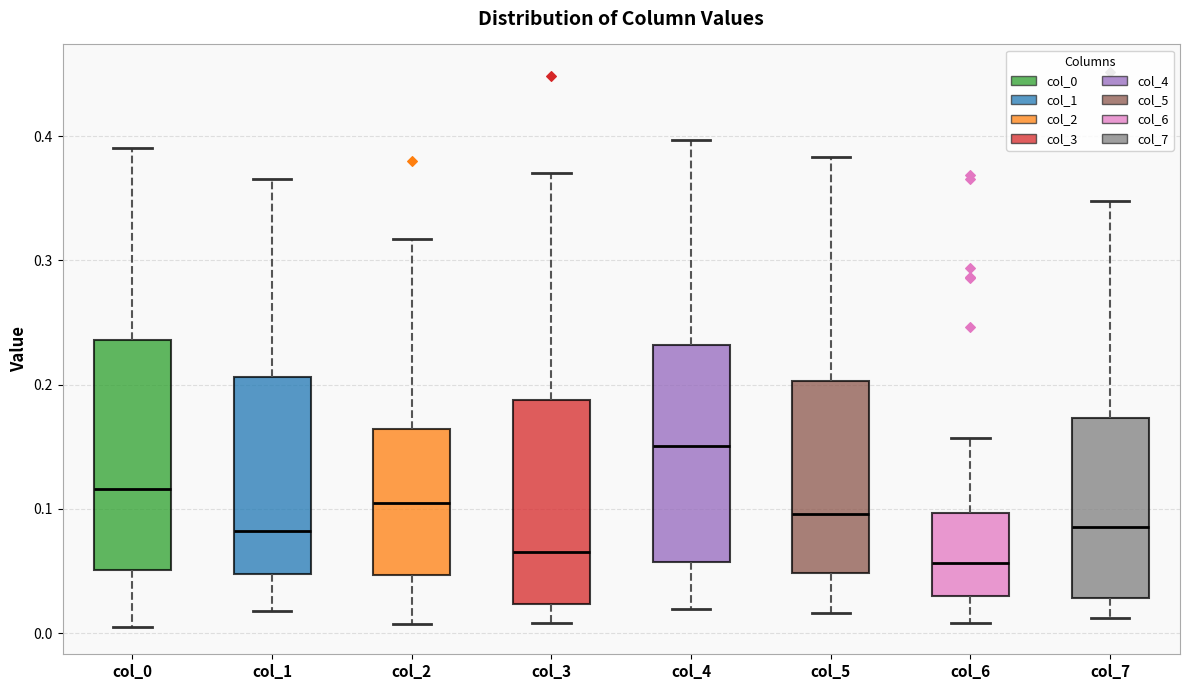

Reading left to right, read every box against the y-axis: the position of its median line, the range the box covers, and the ends of its whiskers. The values are not printed on the chart, so give them approximately, as read against the axis.

col_0: median 0.12, box 0.05 to 0.24, whiskers 0.01 to 0.39
col_1: median 0.08, box 0.05 to 0.21, whiskers 0.02 to 0.37
col_2: median 0.10, box 0.05 to 0.16, whiskers 0.01 to 0.32
col_3: median 0.07, box 0.02 to 0.19, whiskers 0.01 to 0.37
col_4: median 0.15, box 0.06 to 0.23, whiskers 0.02 to 0.40
col_5: median 0.10, box 0.05 to 0.20, whiskers 0.02 to 0.38
col_6: median 0.06, box 0.03 to 0.10, whiskers 0.01 to 0.16
col_7: median 0.09, box 0.03 to 0.17, whiskers 0.01 to 0.35